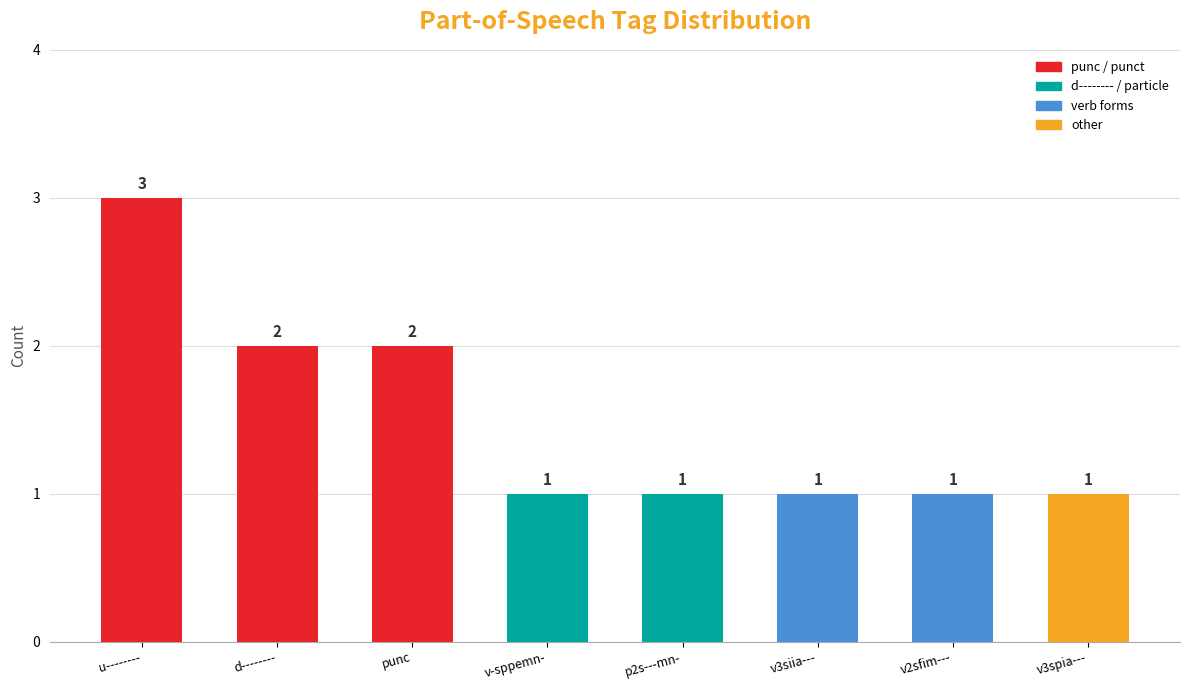

How many bars are there in total?

8